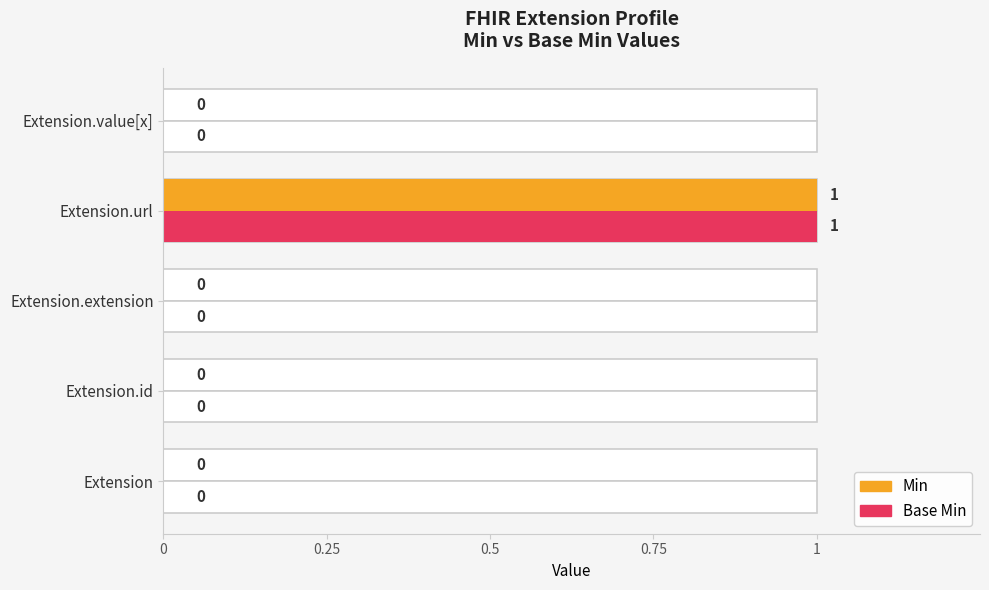

Which series has the largest range (max minus min)?

Min